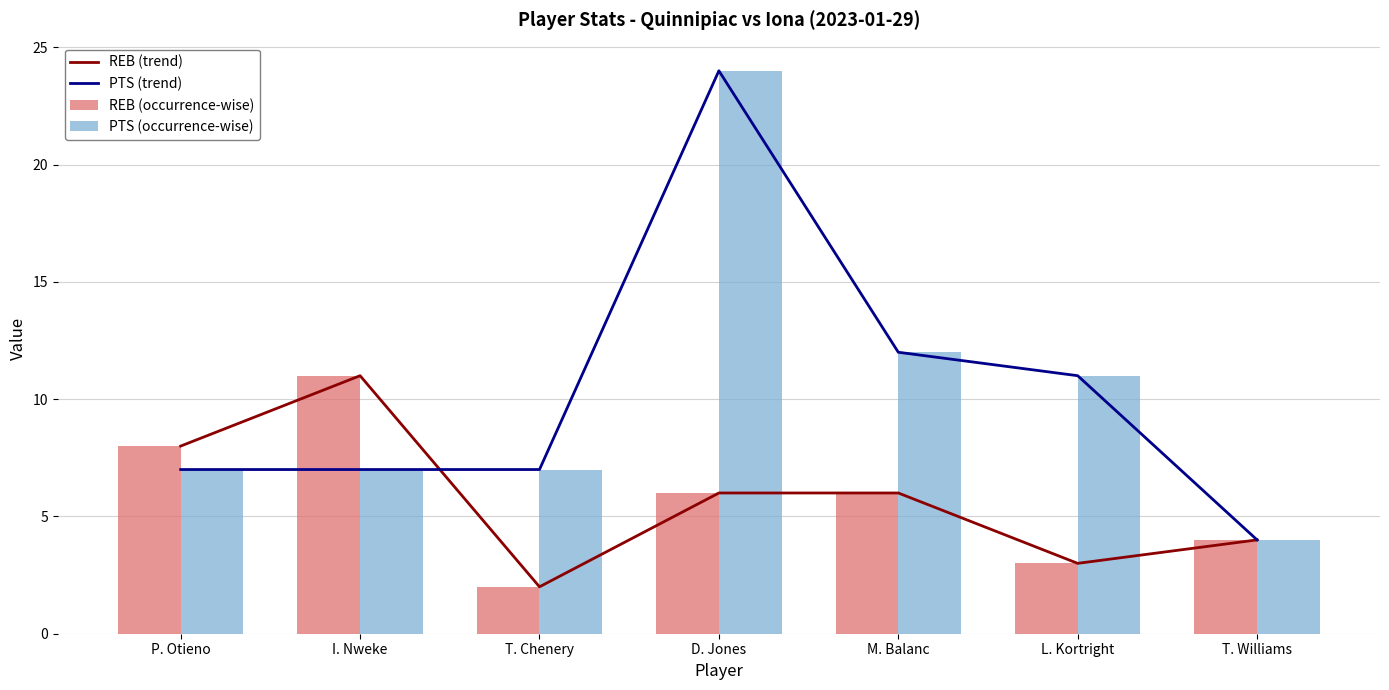

At which label does PTS (occurrence-wise) reach its minimum?

T. Williams